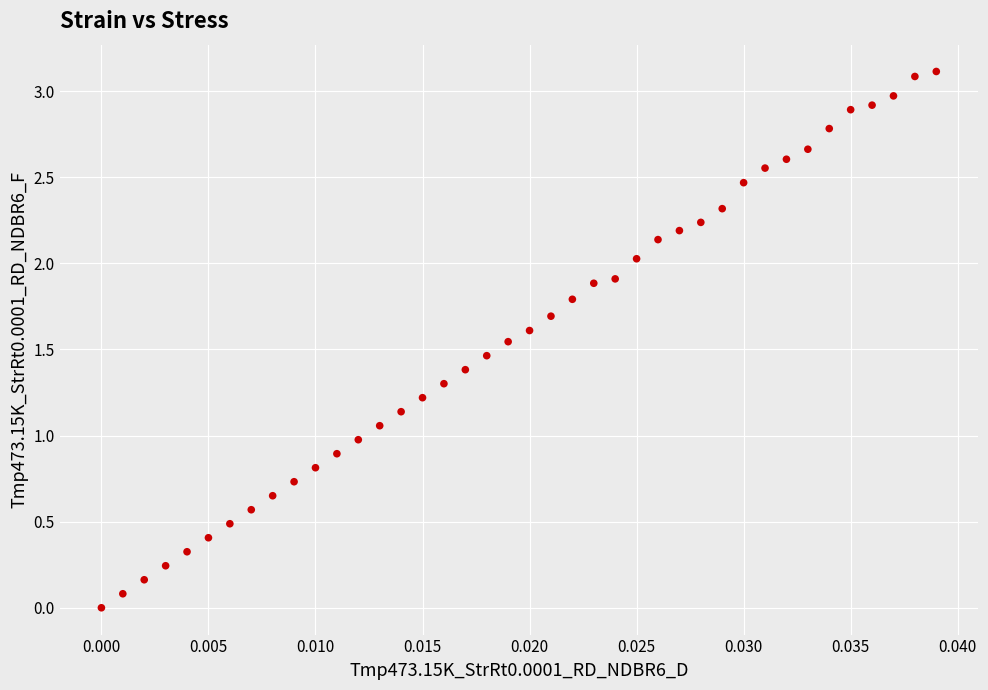

What is the range of Y values (max minus min)?

3.1